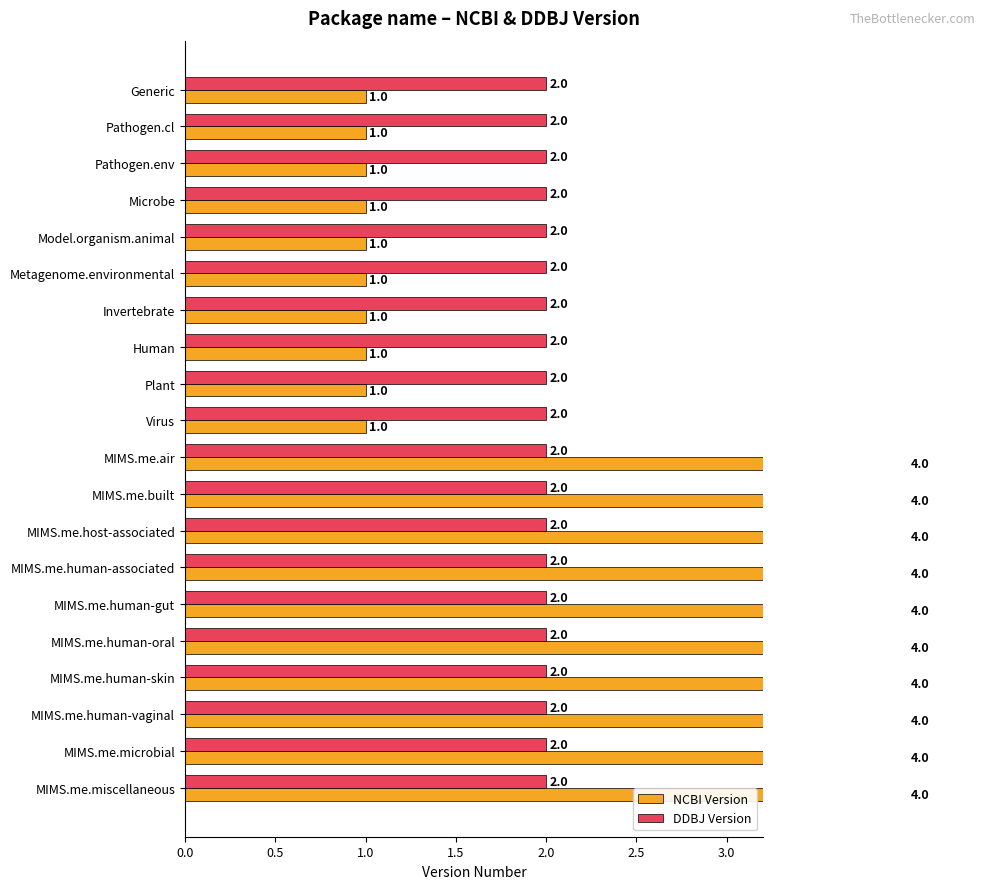

True or false: NCBI Version has a value of 4.0 at MIMS.me.human-skin.

True